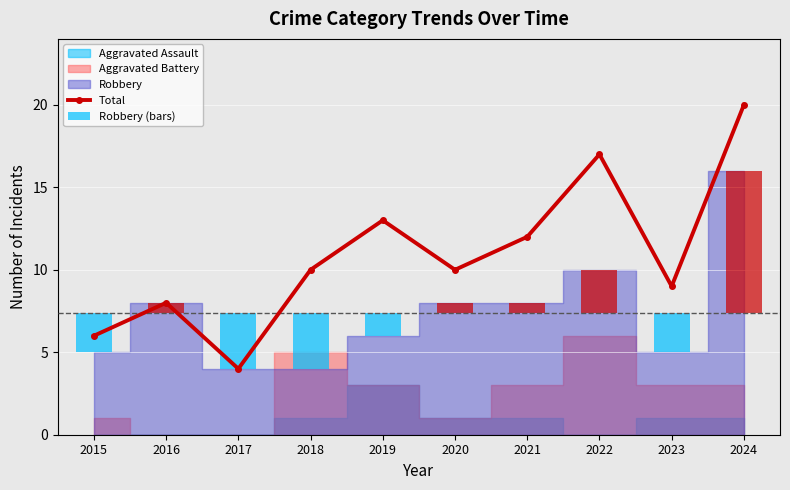

Reading right to left, transcribe all the data shown in this chart.

Total: 20.0	9.0	17.0	12.0	10.0	13.0	10.0	4.0	8.0	6.0
Robbery (bars): 8.6	-2.4	2.6	0.6	0.6	-1.4	-3.4	-3.4	0.6	-2.4